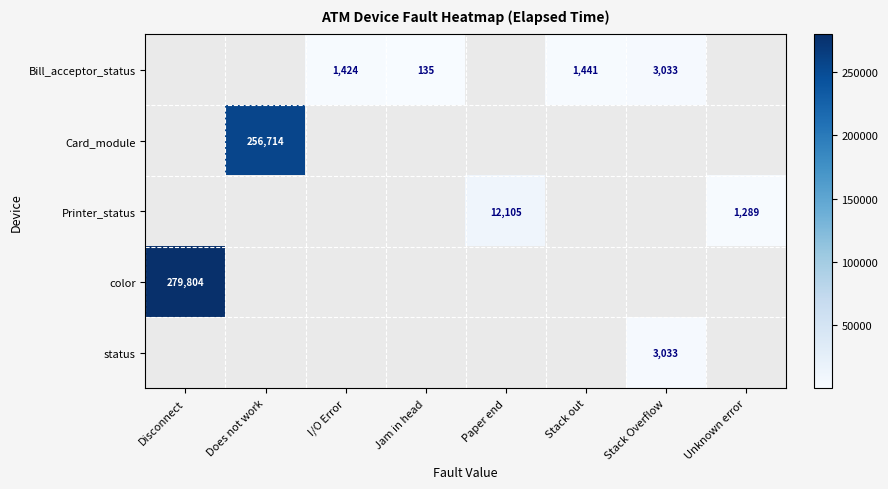

Is it true that color equals 279804 at Disconnect?

True